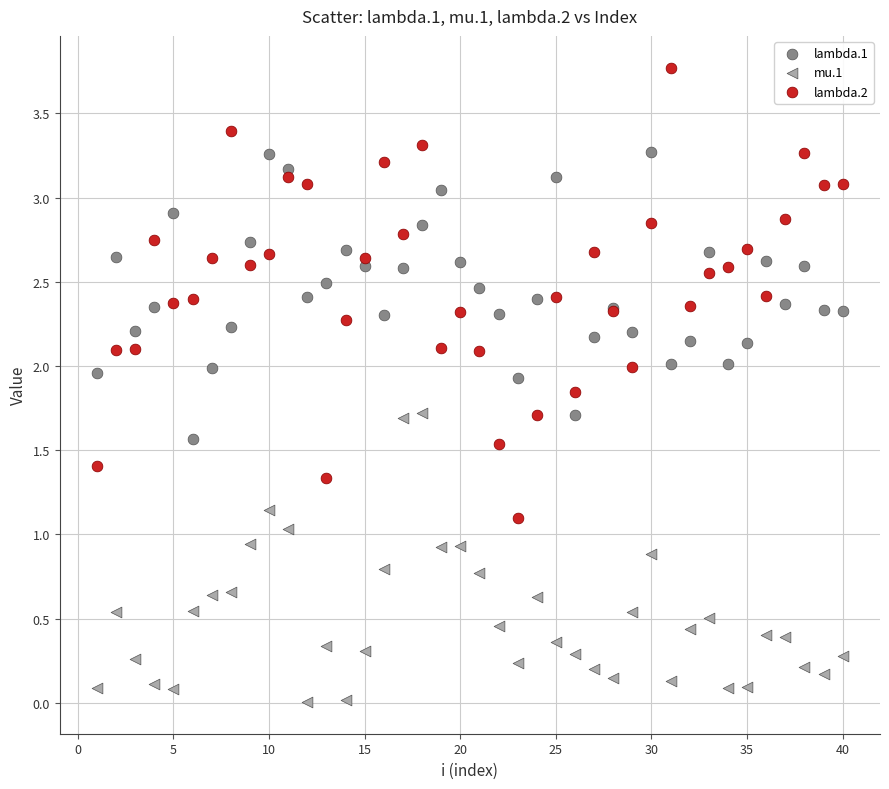

Which series reaches the maximum Y coordinate?

lambda.2